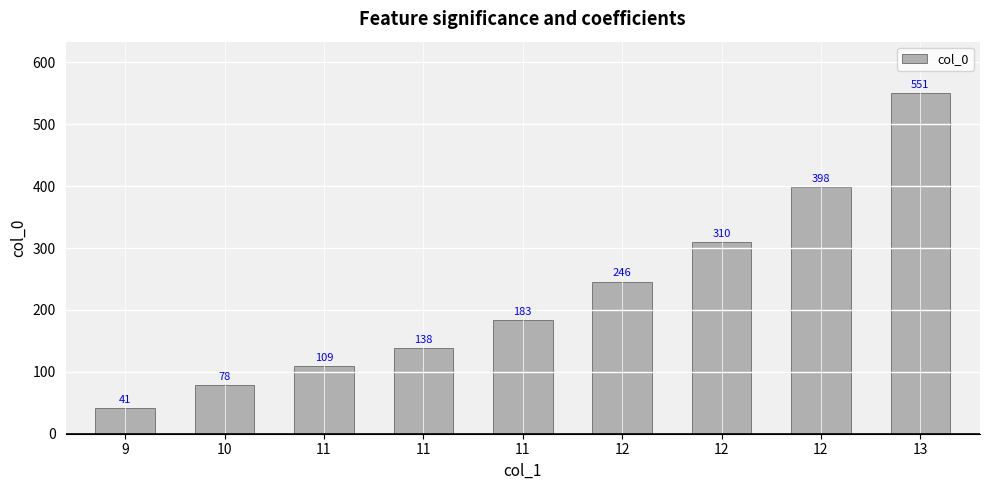

What is the value of the 2nd bar from the left?

78